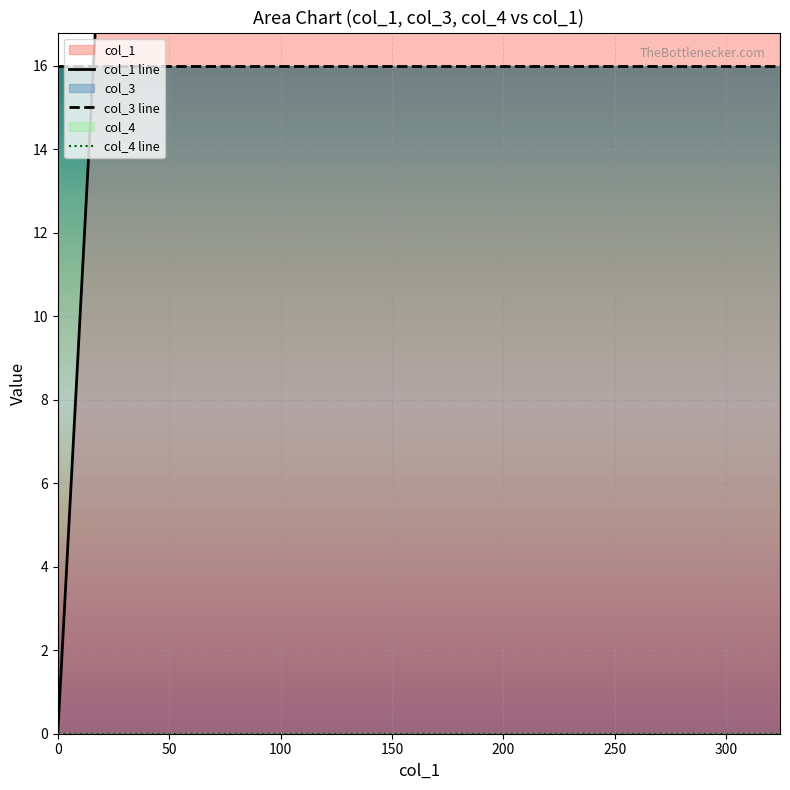

The value of col_1 at 324.11578700000246 is 542.6. True or false?

False